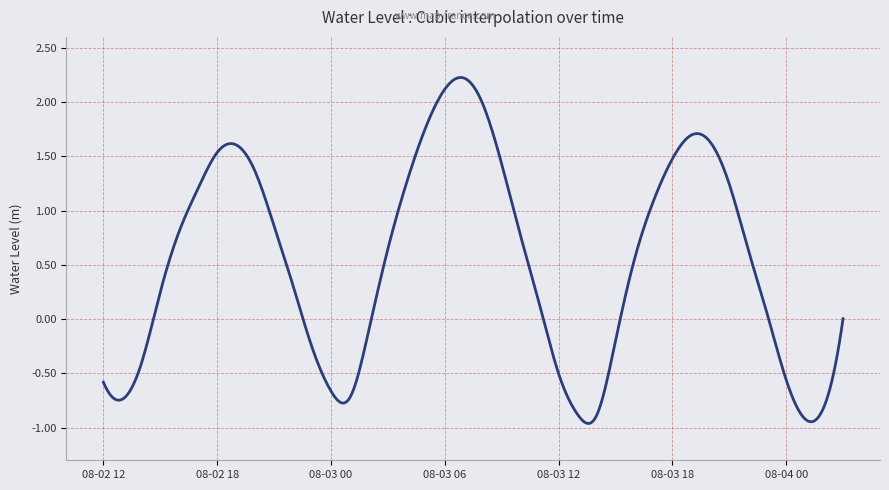

How many lines are shown in the chart?

1